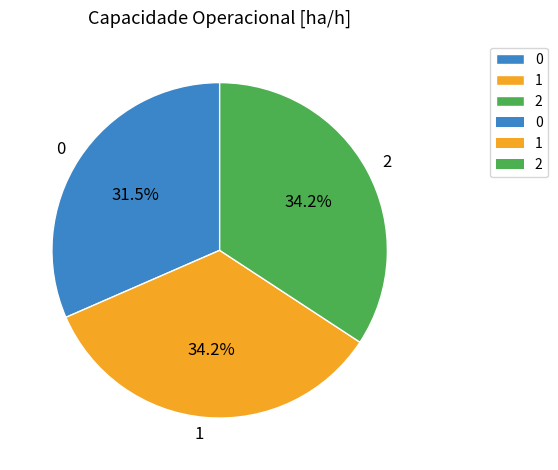

How many segments does this pie chart have?

3